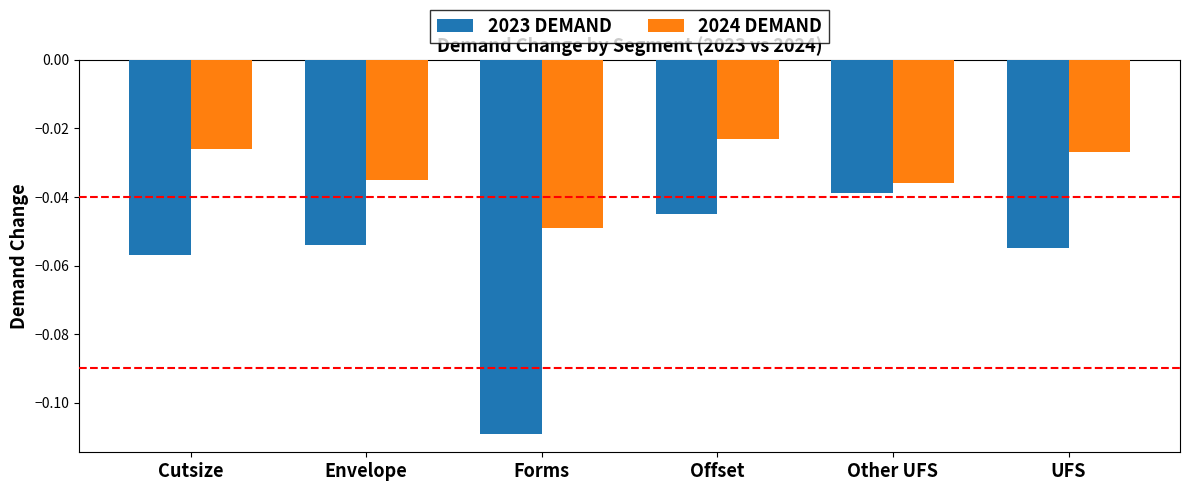

At which label does 2024 DEMAND reach its peak?

Offset